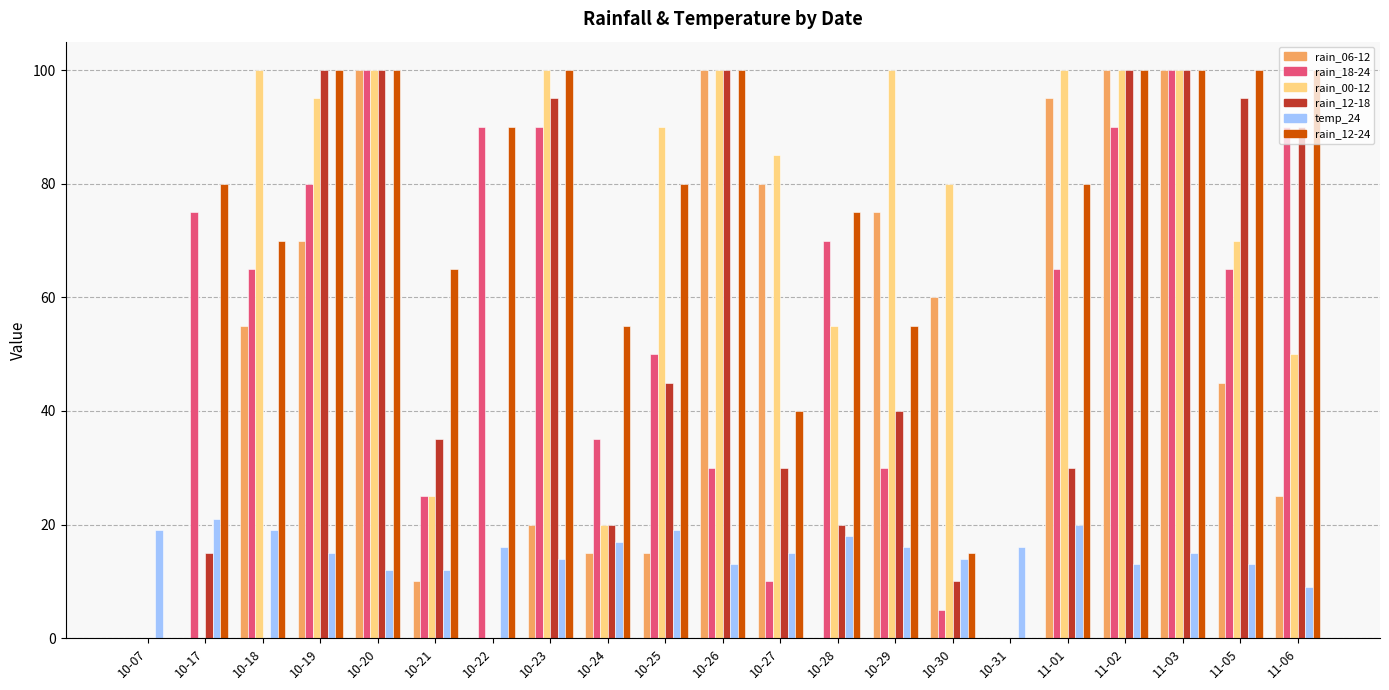

Reading right to left, extract all data points from this chart.

rain_06-12: 25	45	100	100	95	0	60	75	0	80	100	15	15	20	0	10	100	70	55	0	0
rain_18-24: 90	65	100	90	65	0	5	30	70	10	30	50	35	90	90	25	100	80	65	75	0
rain_00-12: 50	70	100	100	100	0	80	100	55	85	100	90	20	100	0	25	100	95	100	0	0
rain_12-18: 90	95	100	100	30	0	10	40	20	30	100	45	20	95	0	35	100	100	0	15	0
temp_24: 9	13	15	13	20	16	14	16	18	15	13	19	17	14	16	12	12	15	19	21	19
rain_12-24: 100	100	100	100	80	0	15	55	75	40	100	80	55	100	90	65	100	100	70	80	0